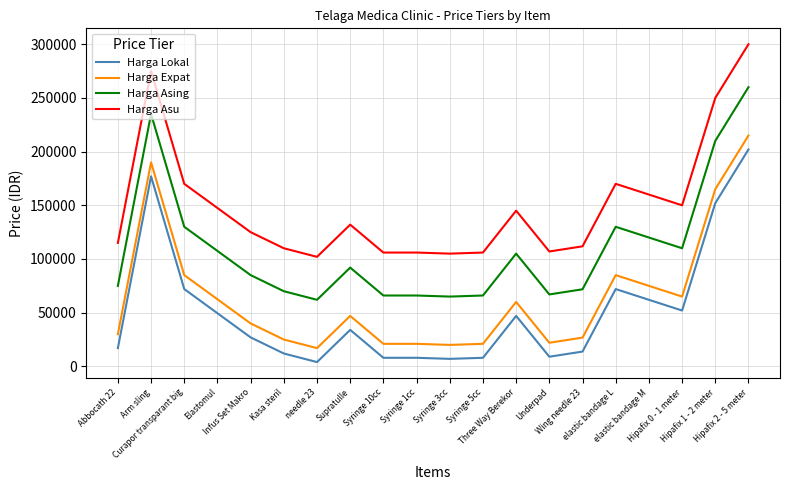

At which category is the sum across all series the highest?

Hipafix 2 - 5 meter